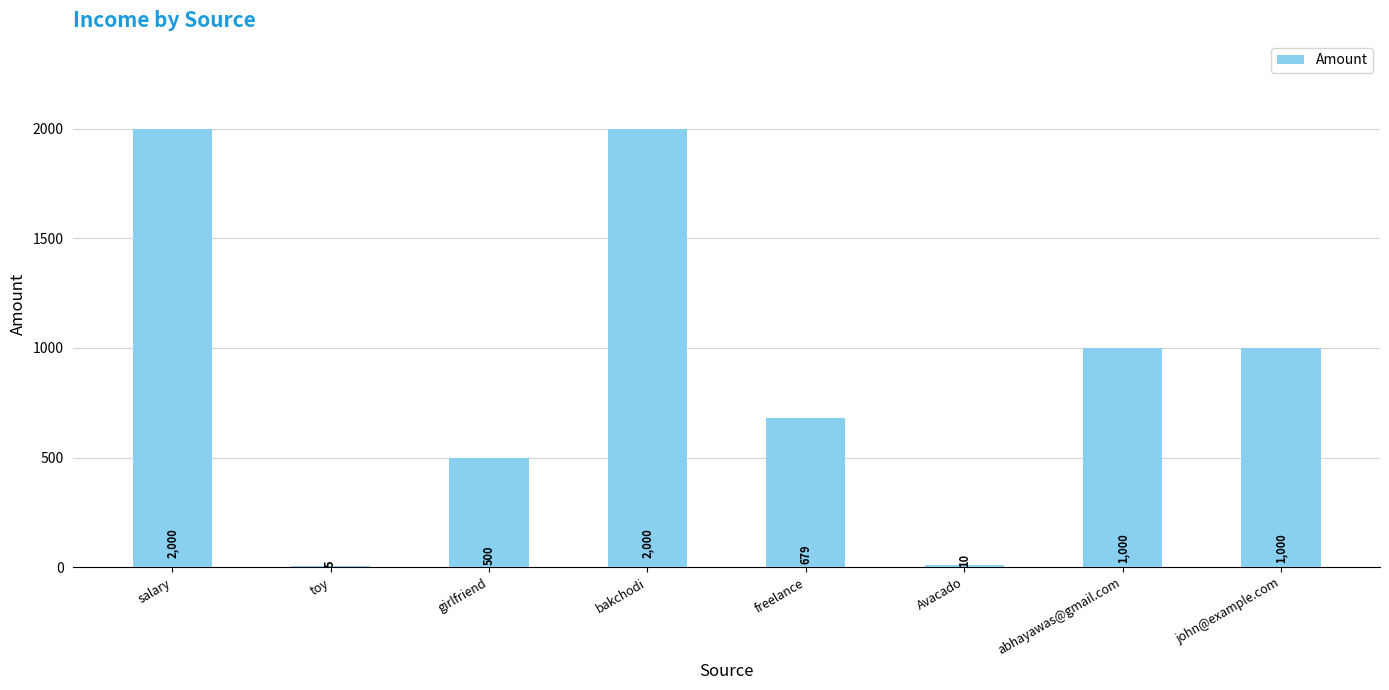

What value does the data have at abhayawas@gmail.com?

1000